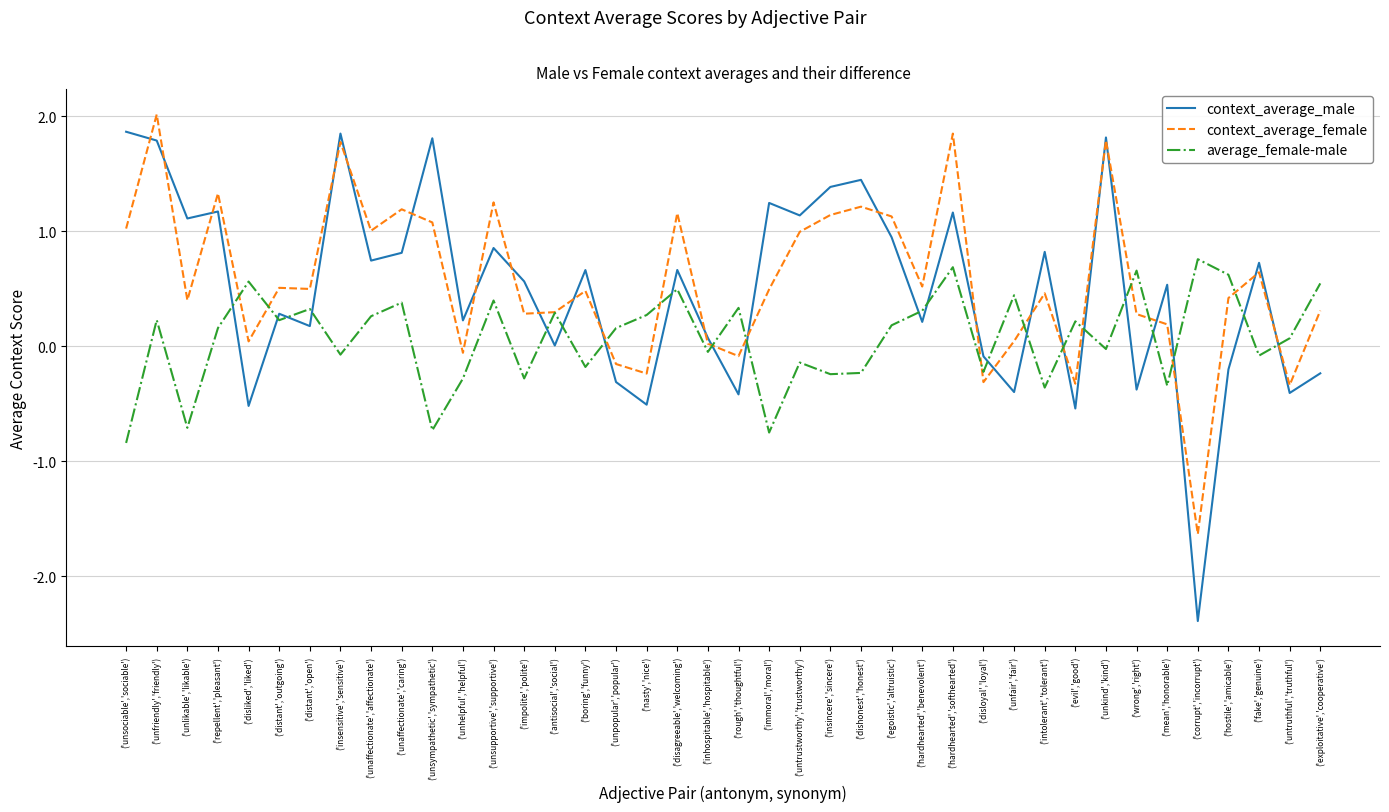

The context_average_female series shows 0.3 at ('exploitative','cooperative'). True or false?

True